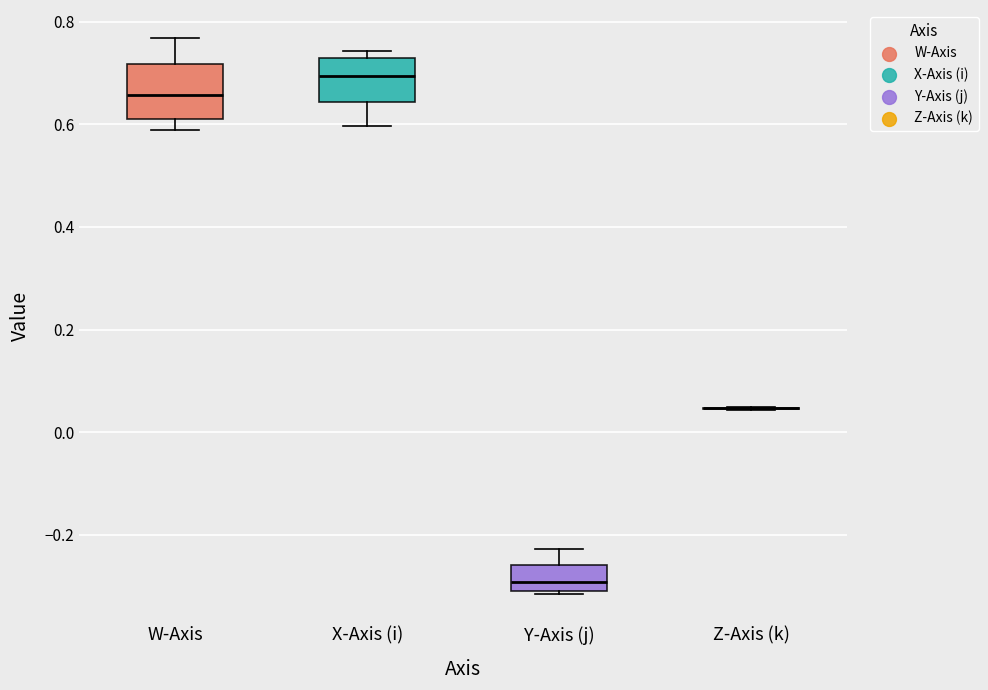

Reading left to right, read every box against the y-axis: the position of its median line, the range the box covers, and the ends of its whiskers. The values are not printed on the chart, so give them approximately, as read against the axis.

W-Axis: median 0.66, box 0.60 to 0.72, whiskers 0.58 to 0.76
X-Axis (i): median 0.70, box 0.64 to 0.72, whiskers 0.60 to 0.74
Y-Axis (j): median -0.30 (just above the box's lower edge), box -0.30 to -0.26, whiskers -0.32 to -0.22
Z-Axis (k): box collapsed to a line at 0.04, whiskers 0.04 to 0.04